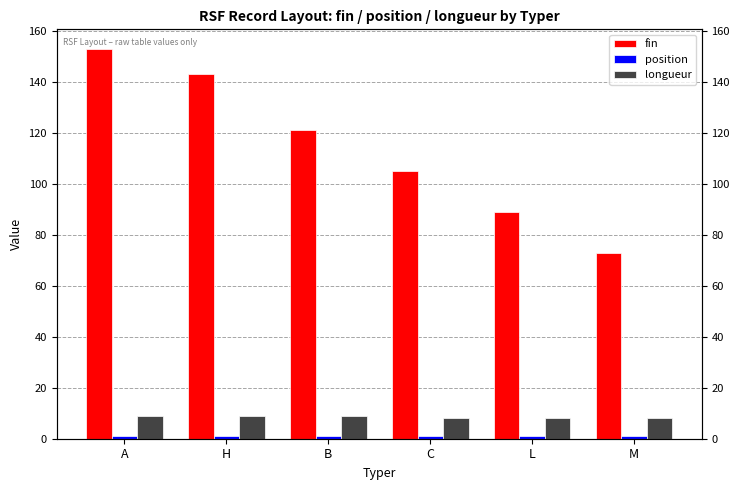

What is the lowest value of the fin series?

73